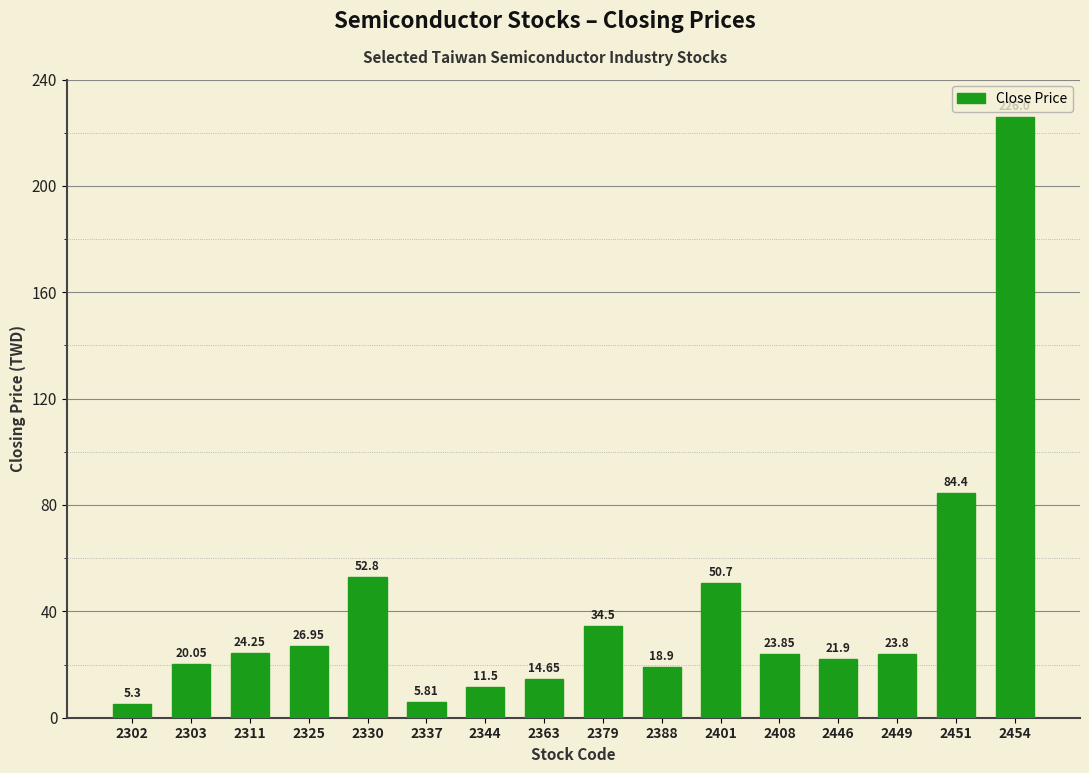

Does the chart contain stacked bars?

No